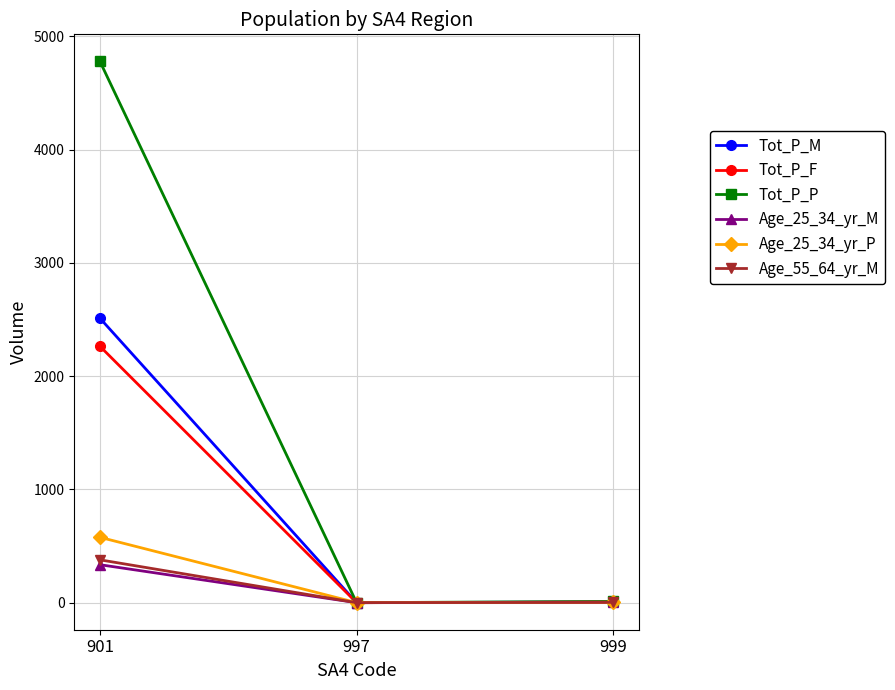

At which category is the sum across all series the highest?

901